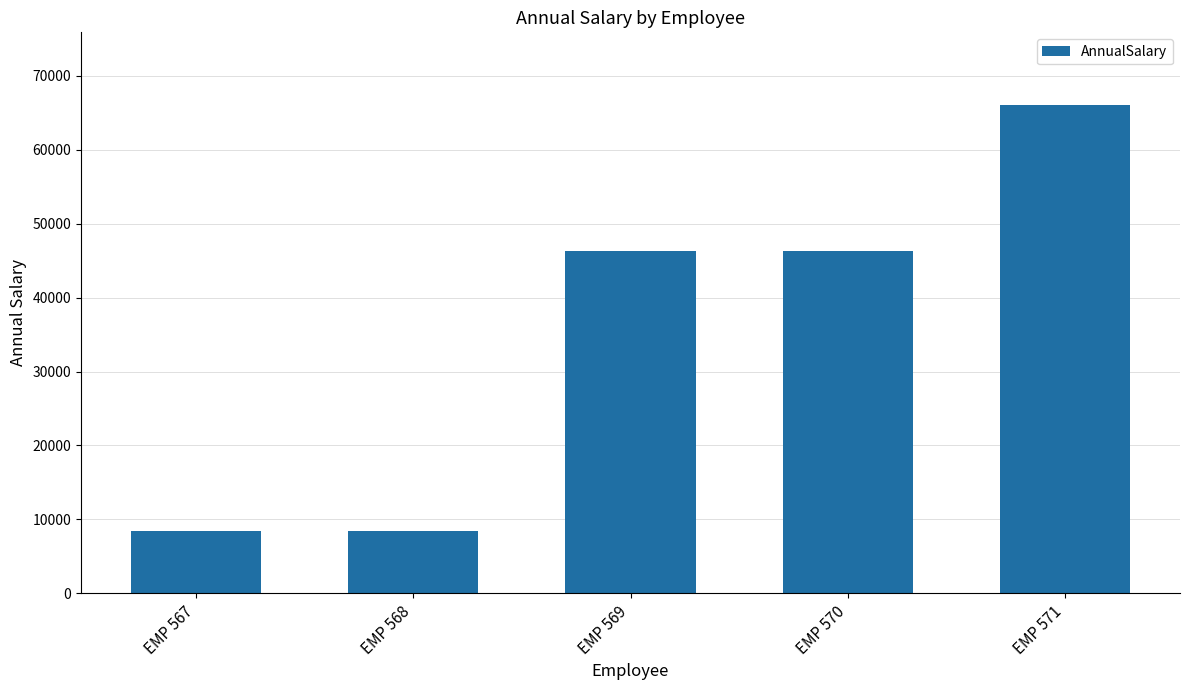

What is the greatest value displayed?

66000.0